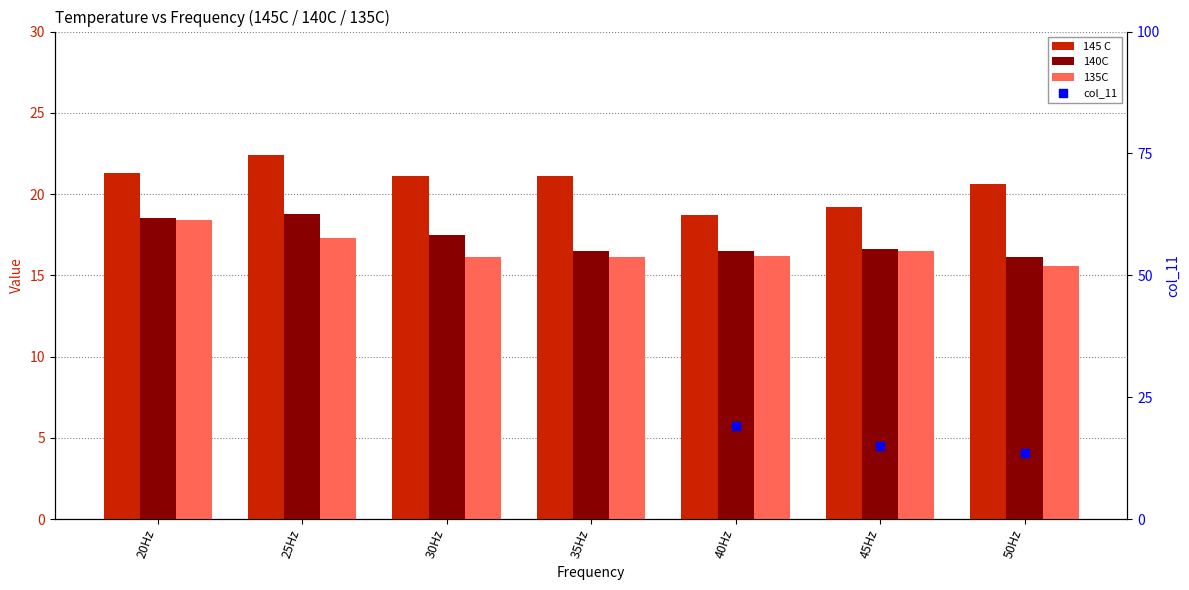

Which series has the largest total across all categories?

145 C